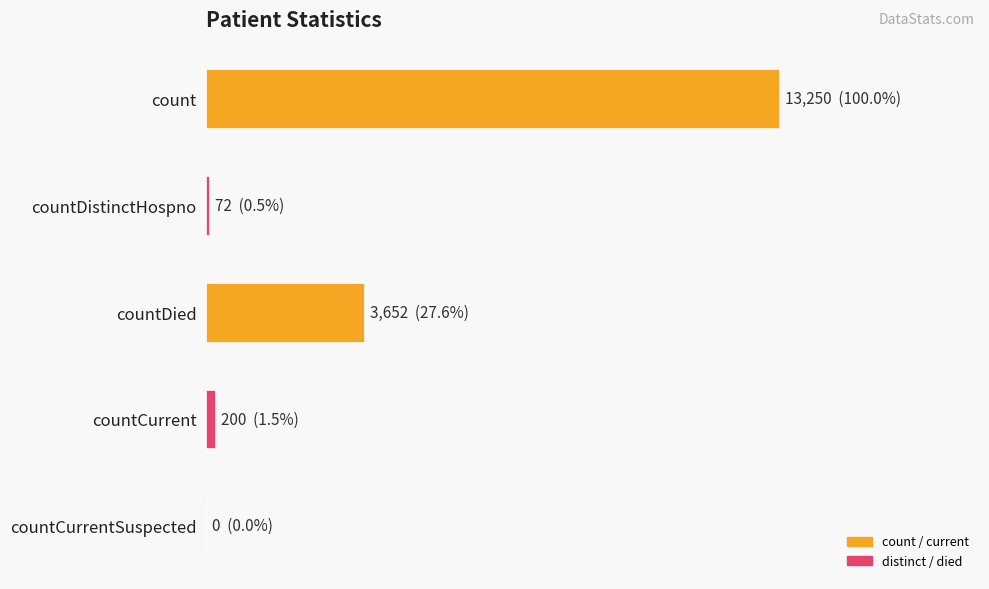

What is the difference between the second highest and second lowest values?

3580